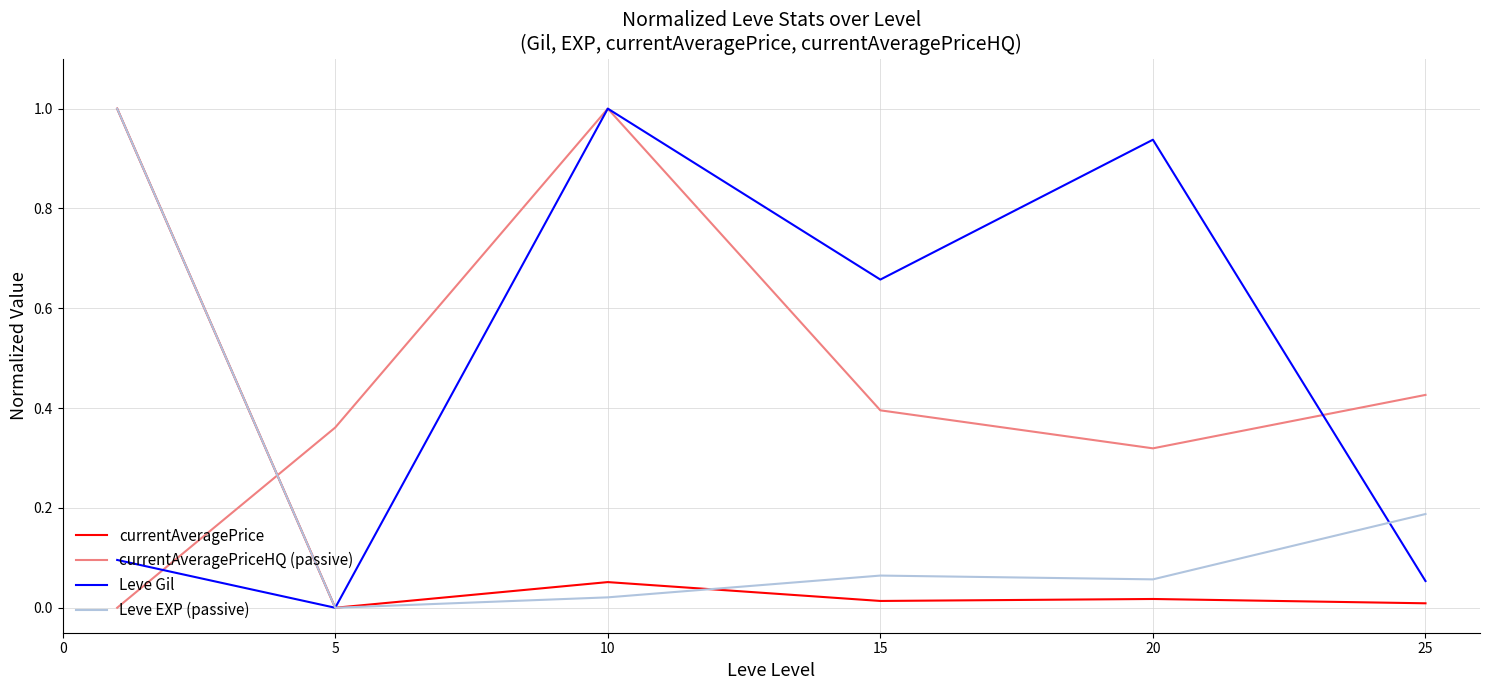

True or false: currentAveragePriceHQ (passive) and Leve EXP (passive) cross at least once.

True